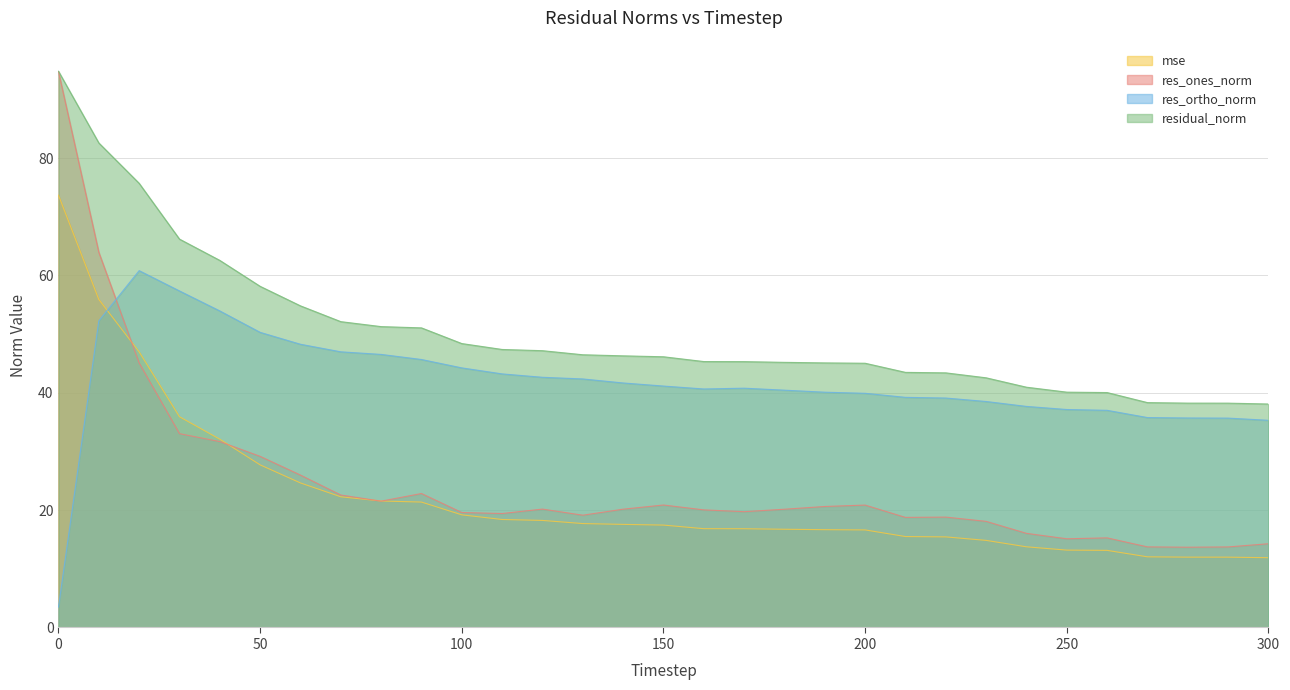

The value of residual_norm at 50 is 80.4. True or false?

False